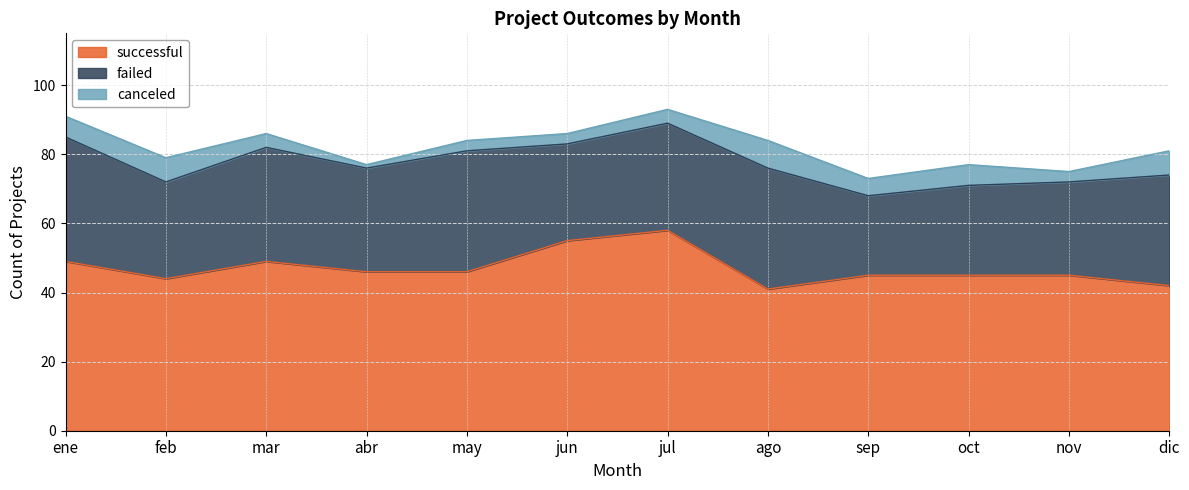

Is the value of successful at mar greater than the value of failed at jun?

Yes